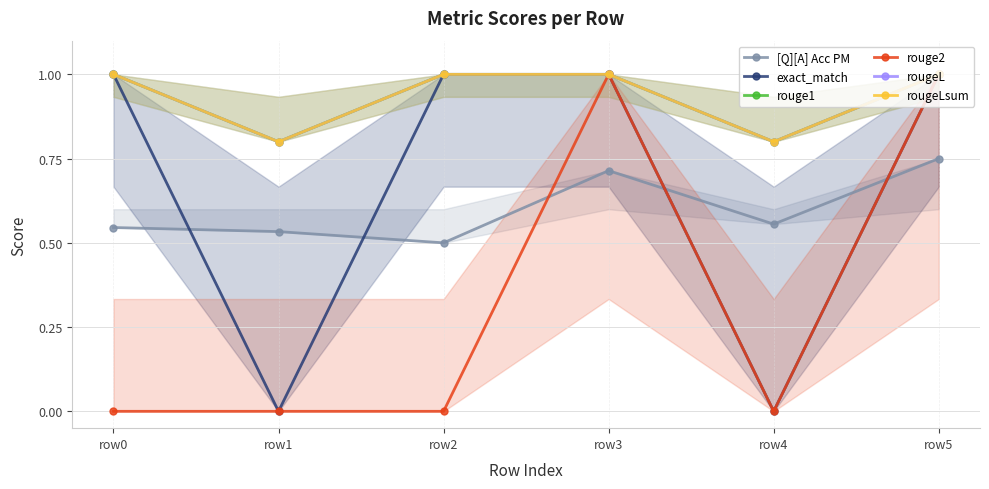

Reading right to left, extract all data points from this chart.

[Q][A] Acc PM: 0.8	0.6	0.7	0.5	0.5	0.5
exact_match: 1.0	0.0	1.0	1.0	0.0	1.0
rouge1: 1.0	0.8	1.0	1.0	0.8	1.0
rouge2: 1.0	0.0	1.0	0.0	0.0	0.0
rougeL: 1.0	0.8	1.0	1.0	0.8	1.0
rougeLsum: 1.0	0.8	1.0	1.0	0.8	1.0